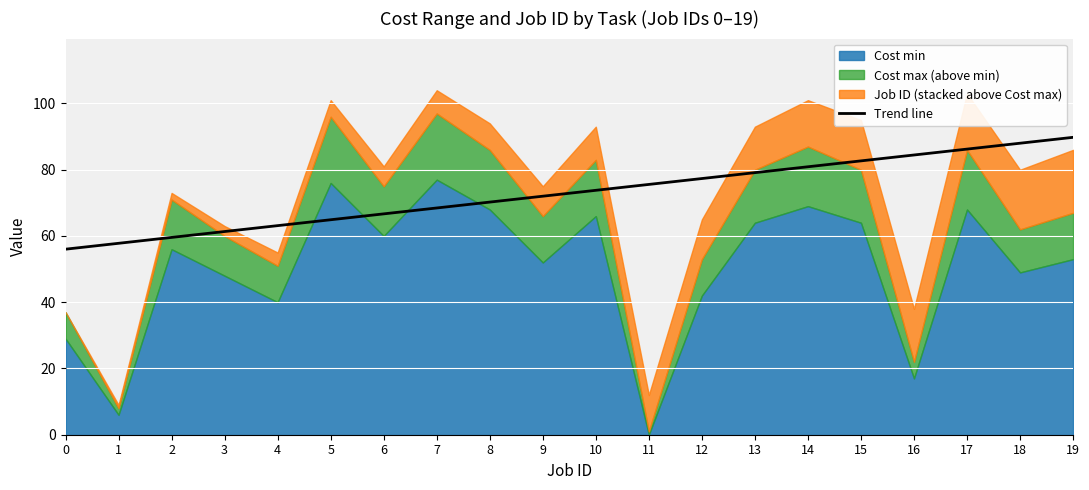

Which label corresponds to the largest value in the chart?

19